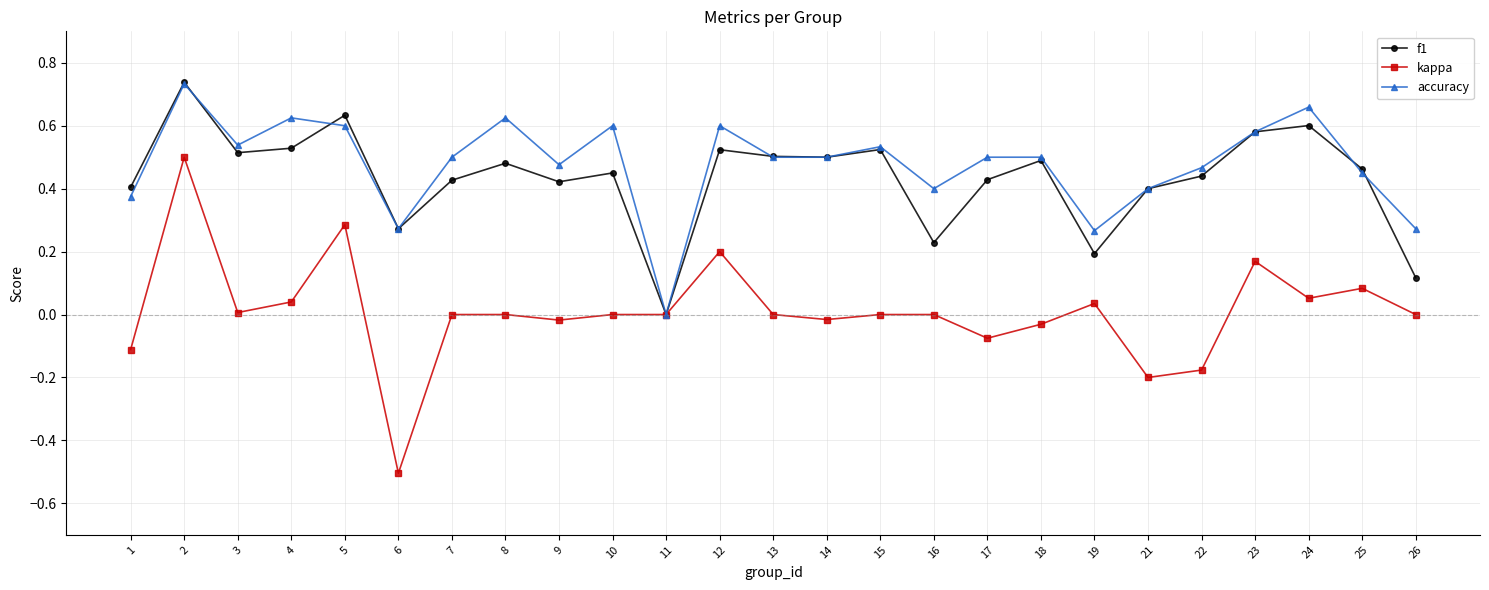

True or false: f1 has more than 1 interior local peaks.

True